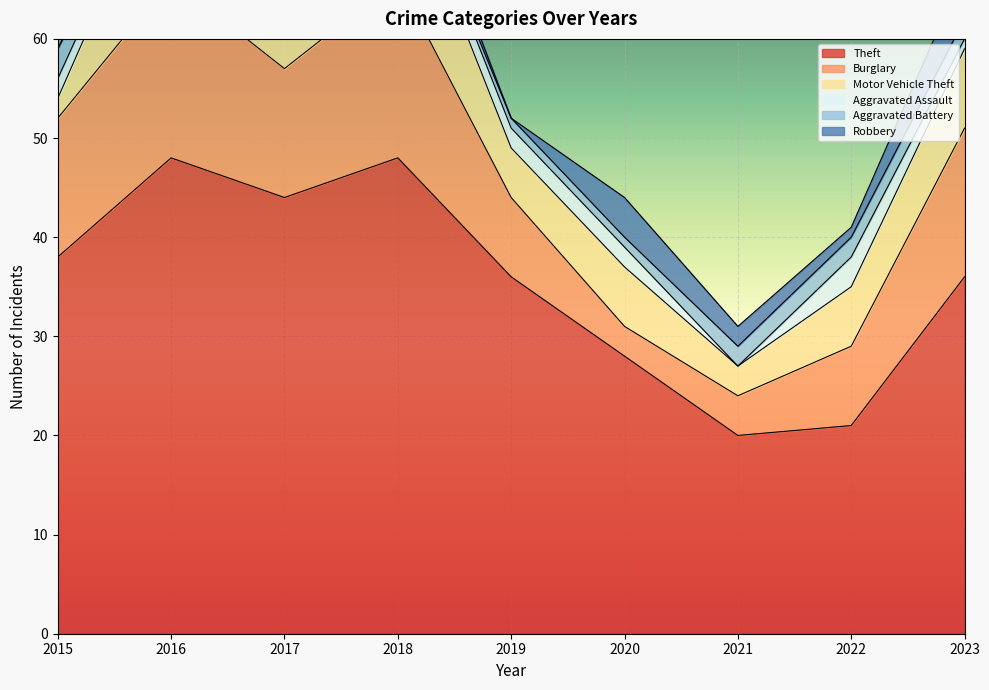

What is the value of the Theft point at the 8th from the left?

21